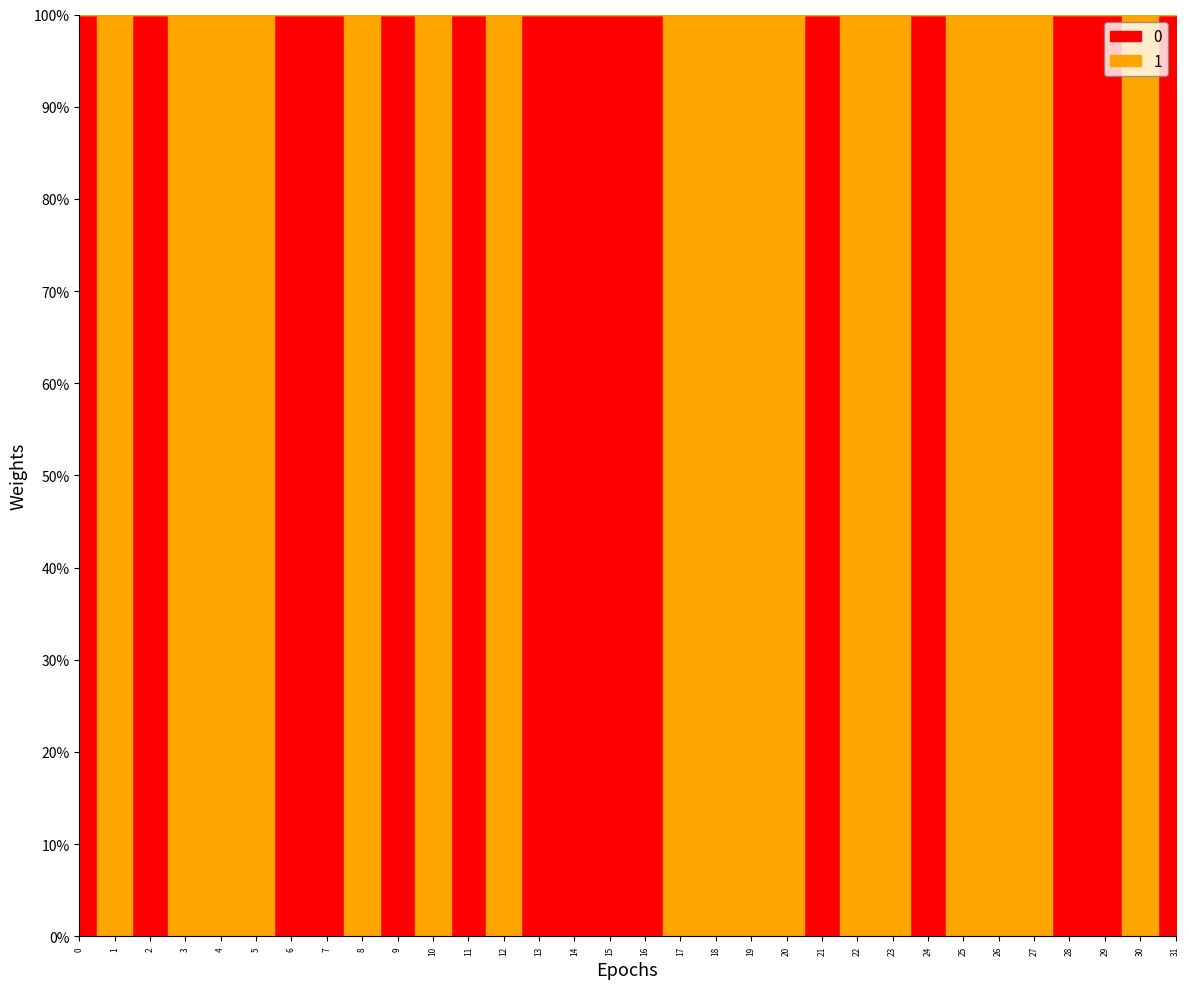

True or false: 0 and 1 intersect in this chart.

True